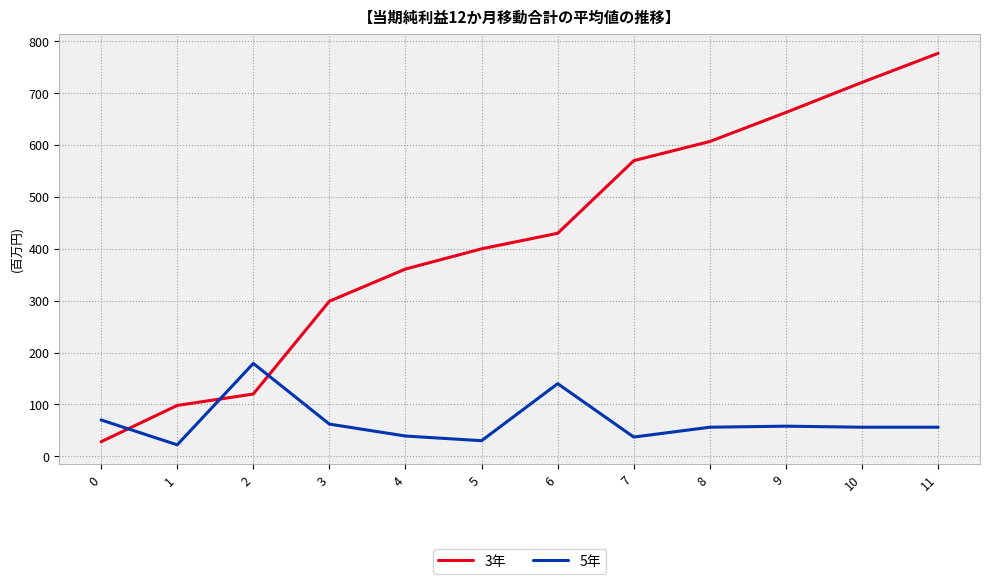

What is the maximum value for 3年?

777